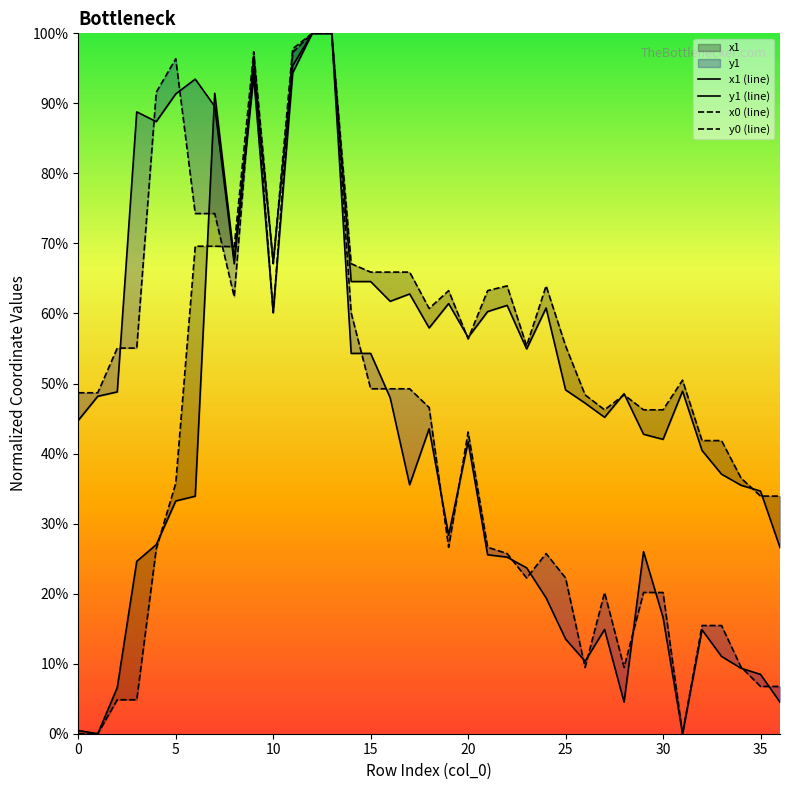

True or false: x0 and y0 cross at least once.

True